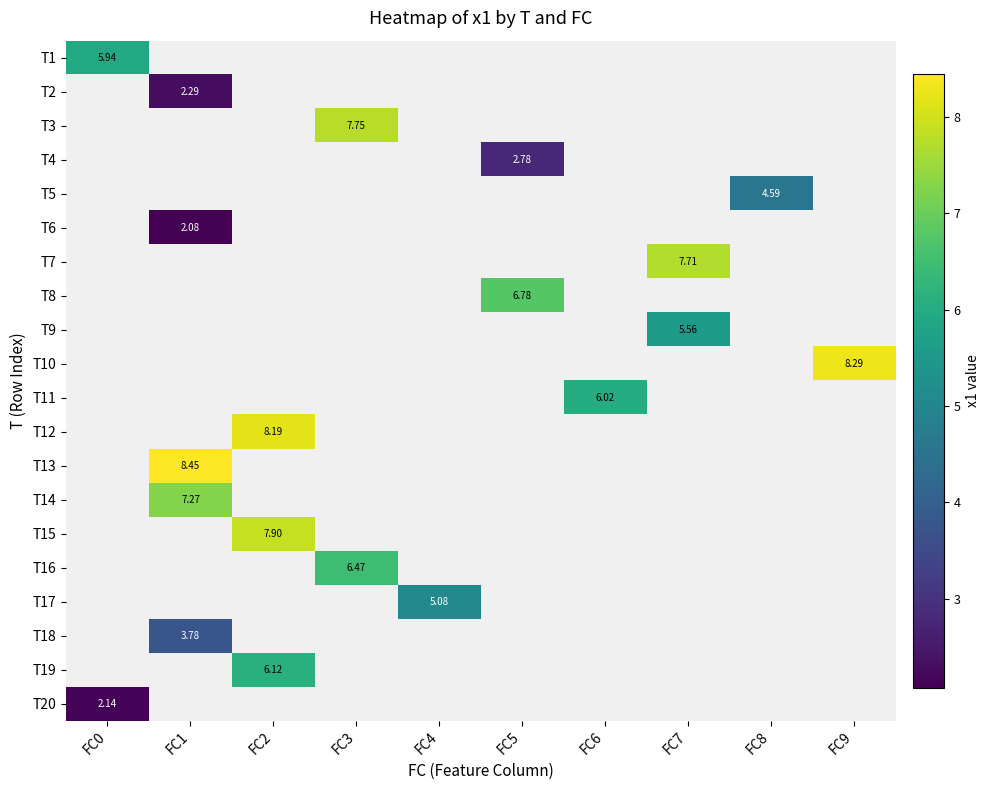

What is the smallest value displayed?

2.1